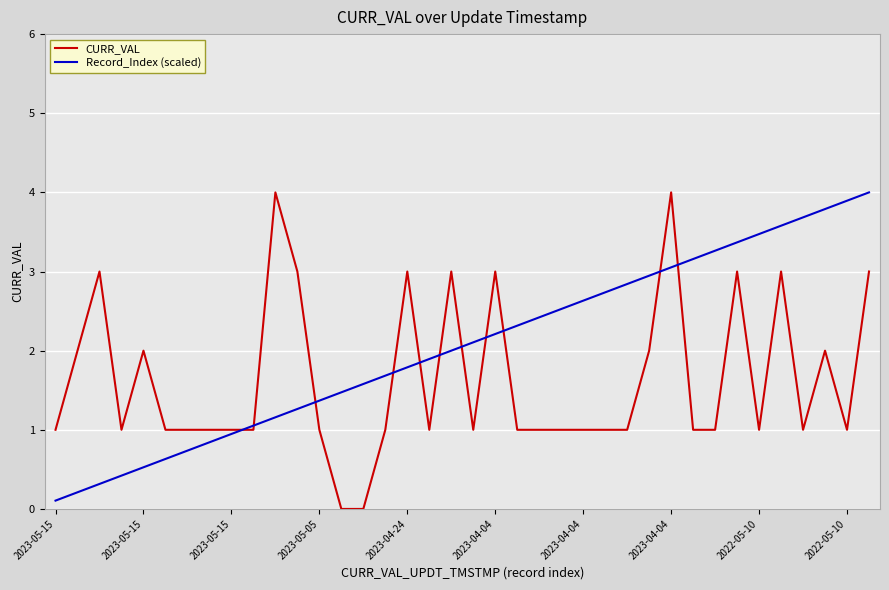

Which series has the largest total across all categories?

Record_Index (scaled)